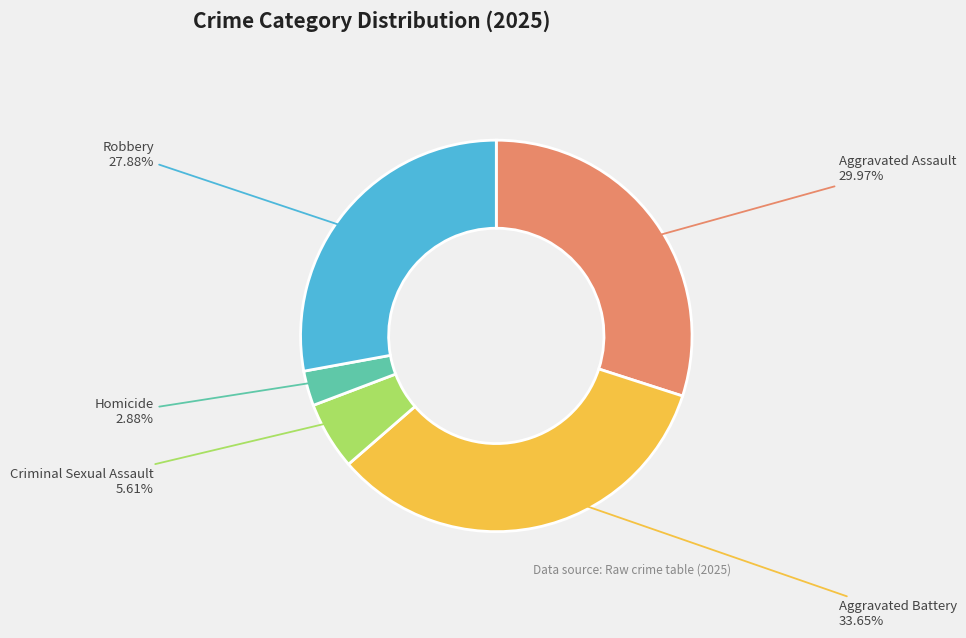

What is the largest slice in the pie chart?

Aggravated Battery